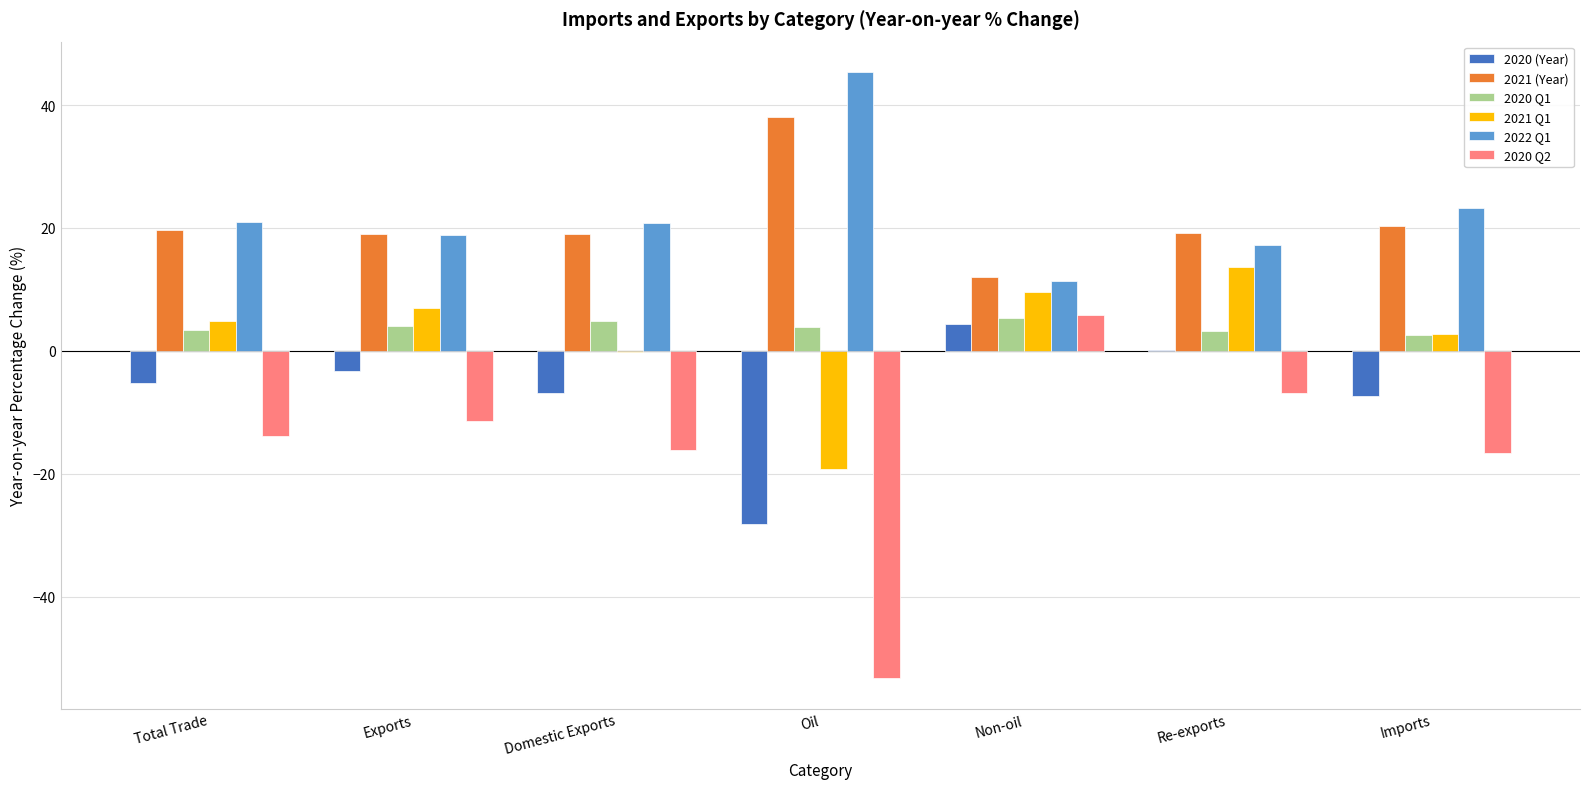

What value does the 2021 (Year) series have at Total Trade?

19.7